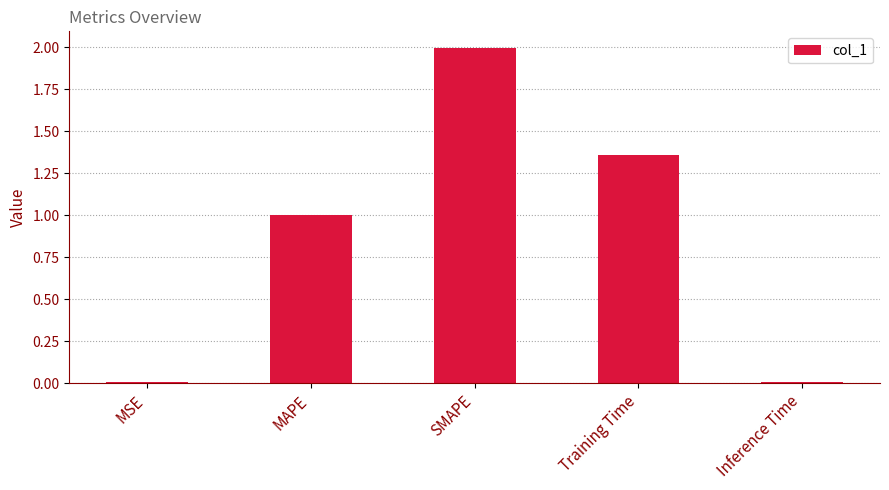

What is the difference between the maximum and second lowest values?

2.0